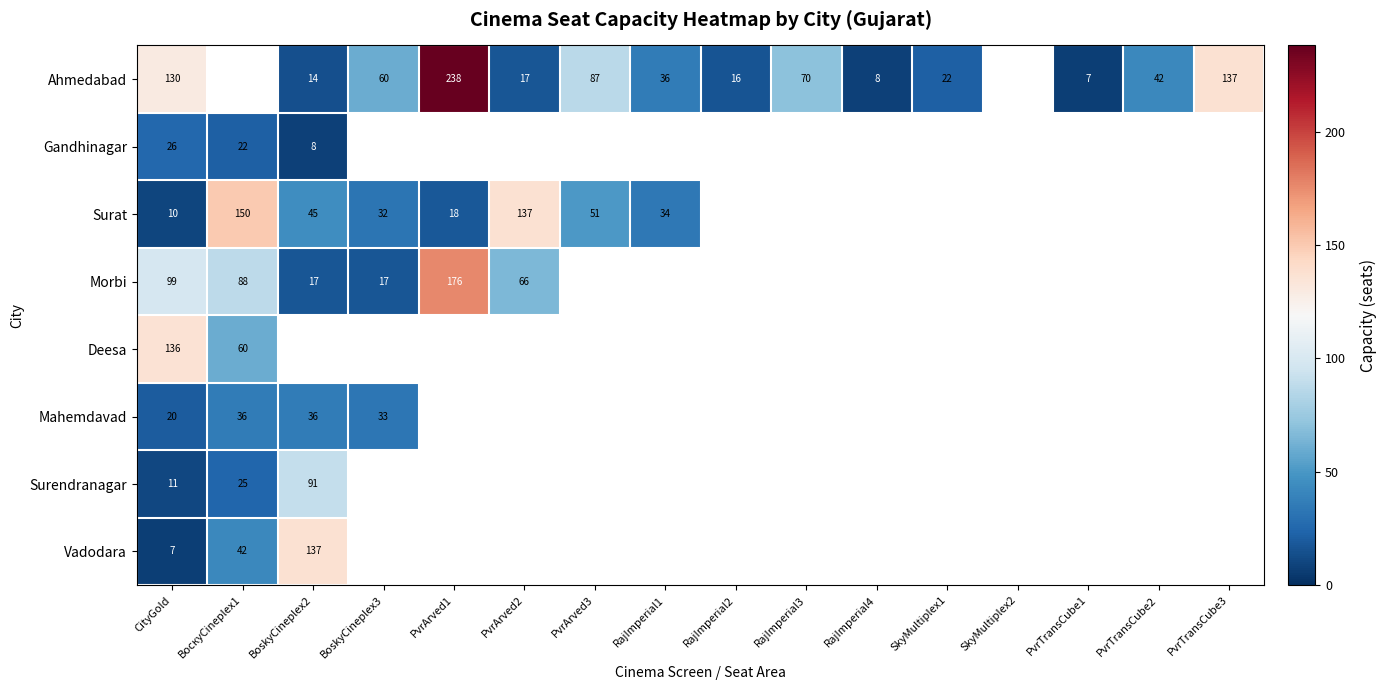

The value of Morbi at CityGold is 149. True or false?

False